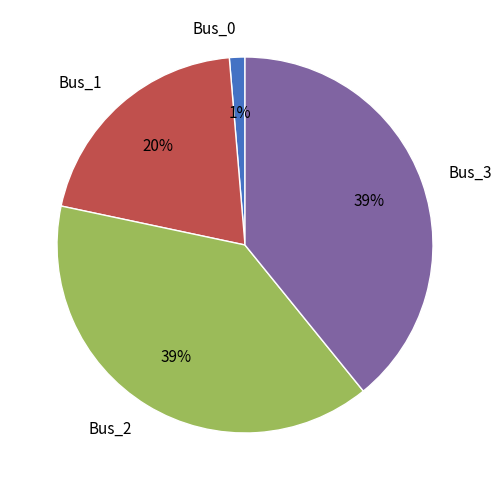

To the nearest percent, what portion does Bus_2 represent?

39%